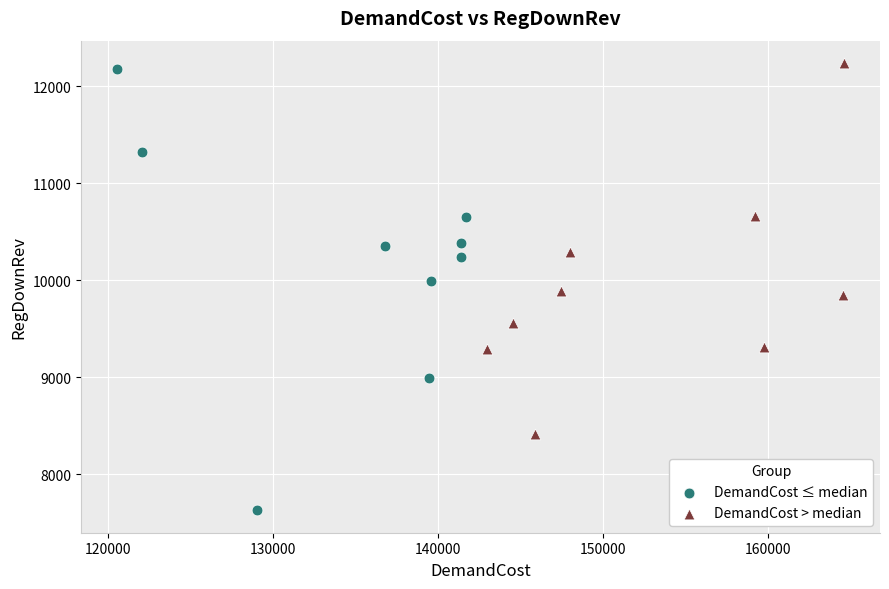

Which series contains the lowest Y value?

DemandCost ≤ median